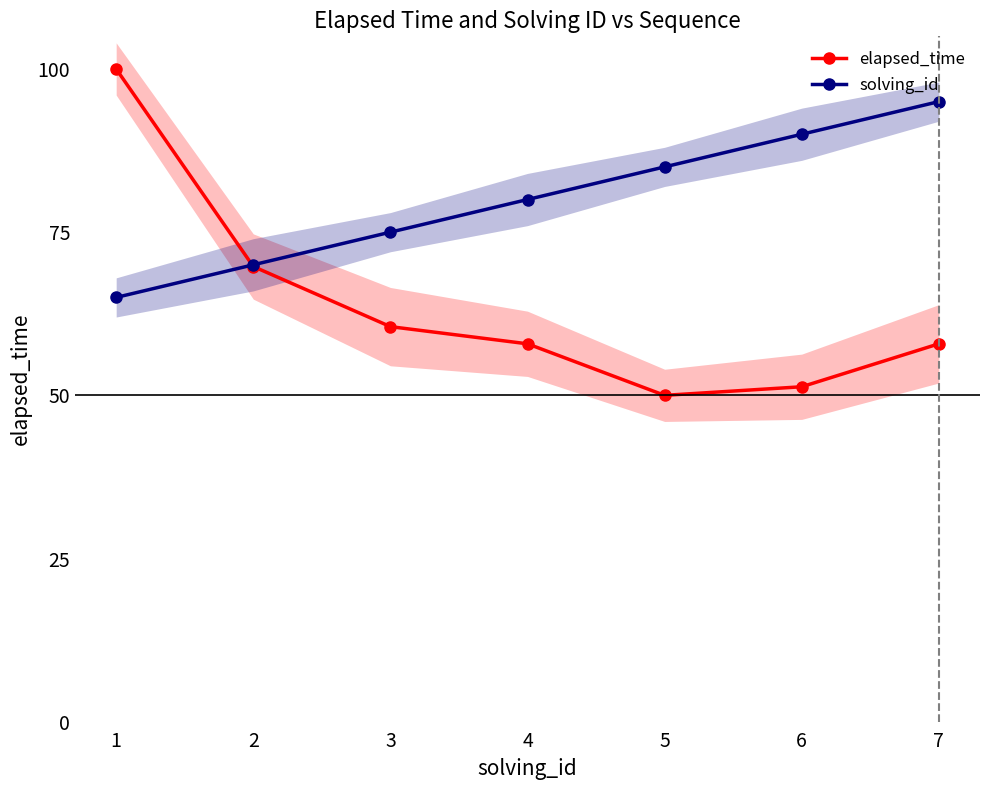

Count the number of data series in this chart.

2